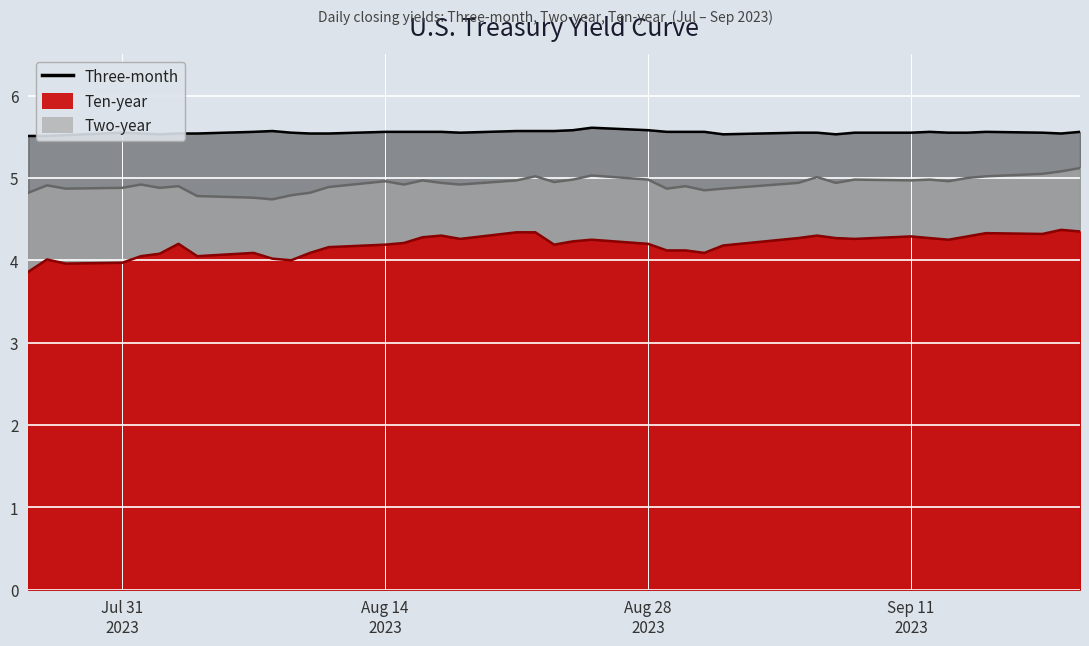

How many interior local peaks does the Two-year series have?

11